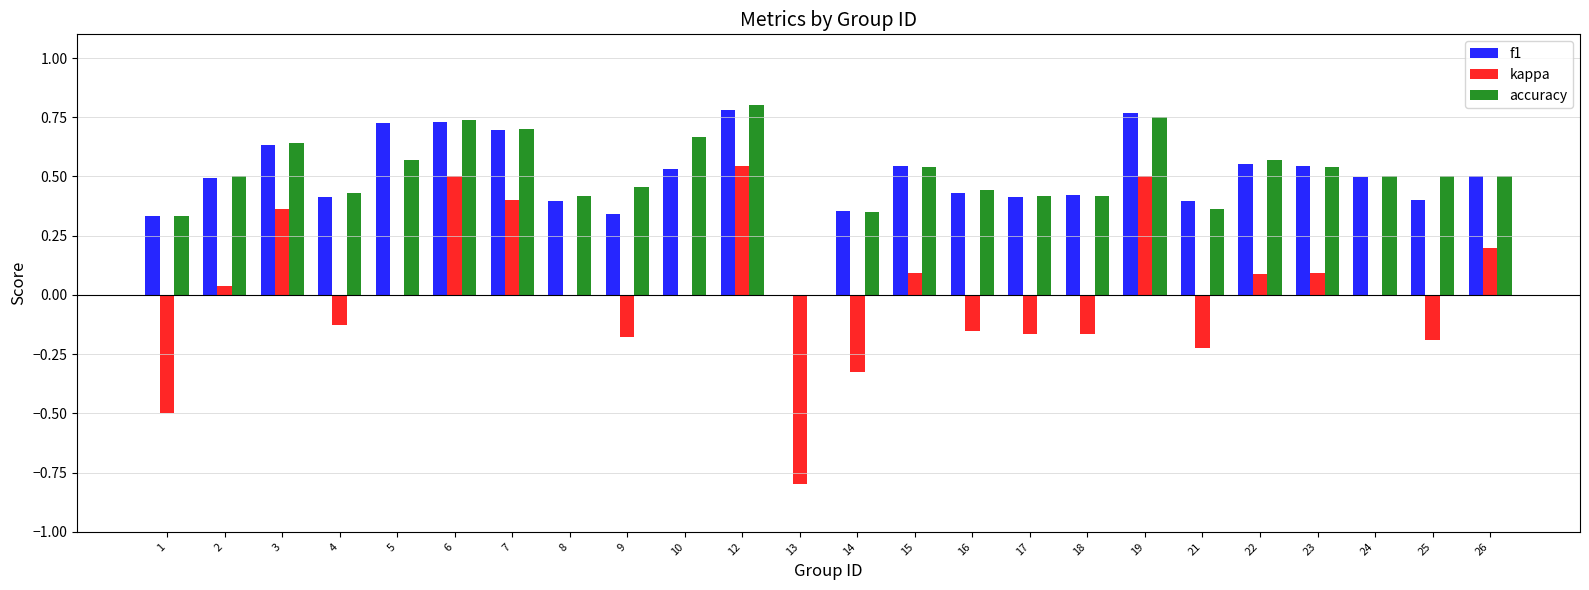

Where is f1 nearest to the value 0?

13